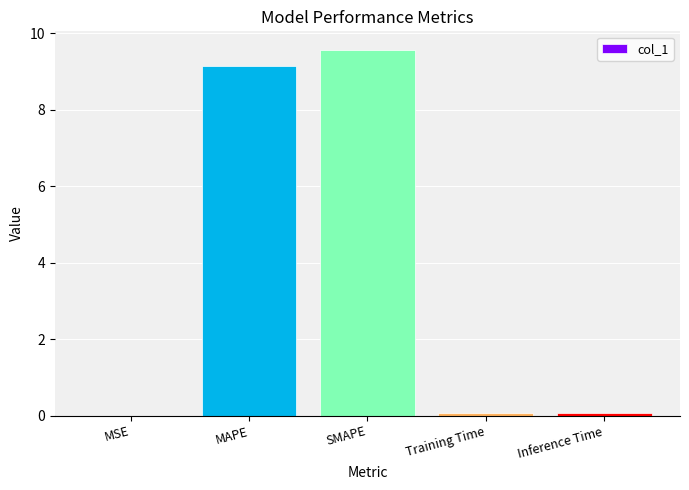

Between MAPE and Inference Time, which is larger?

MAPE